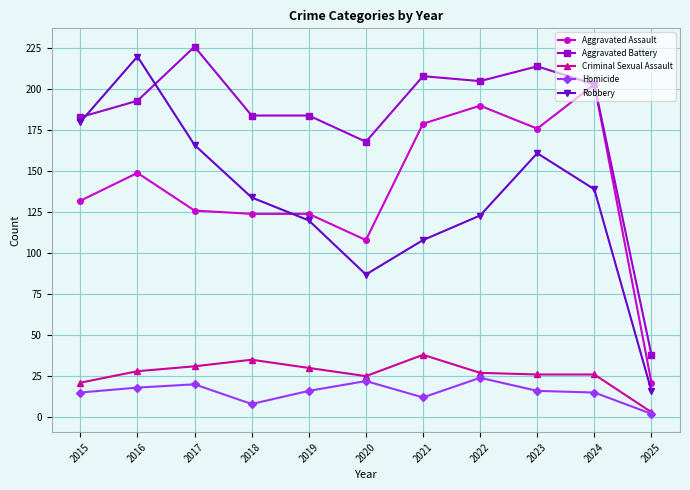

True or false: Aggravated Battery and Homicide cross at least once.

False